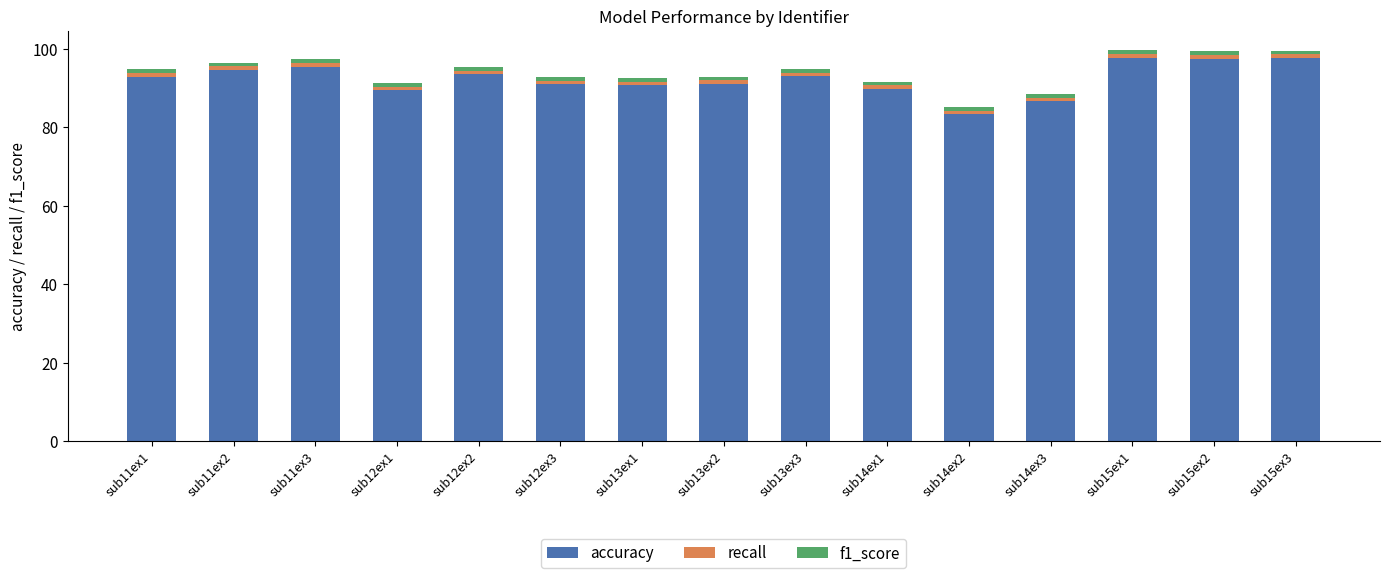

The accuracy series shows 125.1 at sub12ex3. True or false?

False